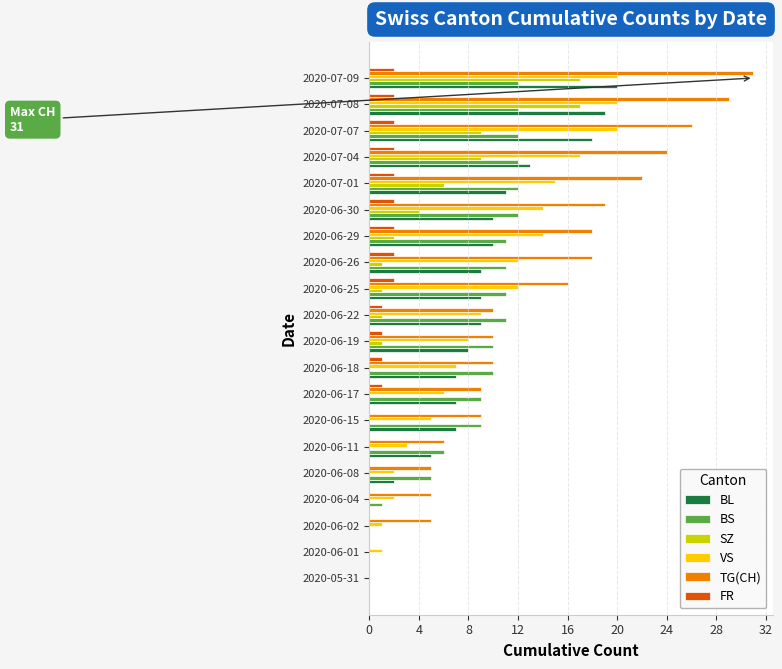

The BS series shows 12 at 2020-07-01. True or false?

True